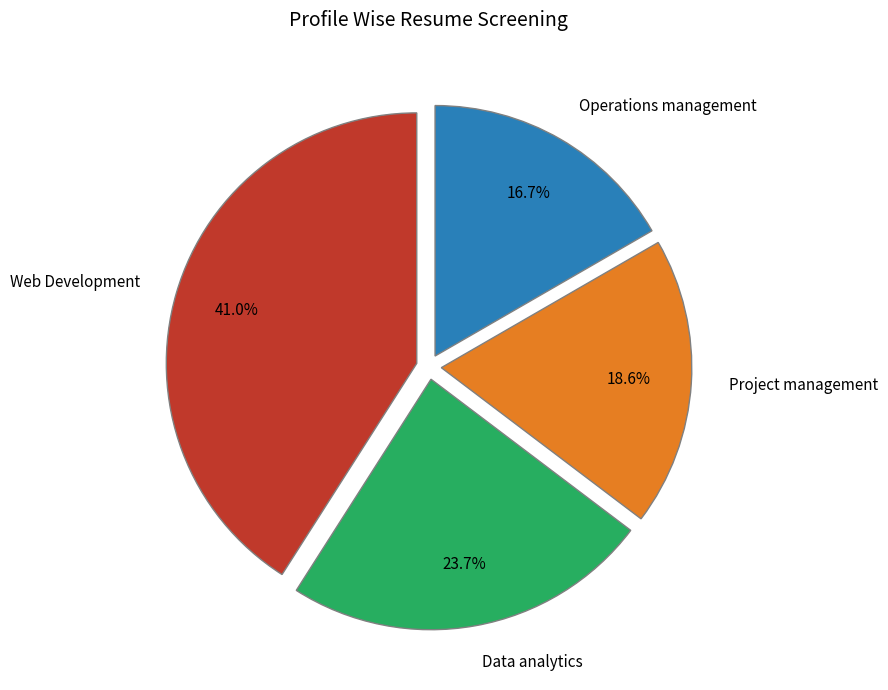

Rank the categories by value from lowest to highest.

Operations management, Project management, Data analytics, Web Development